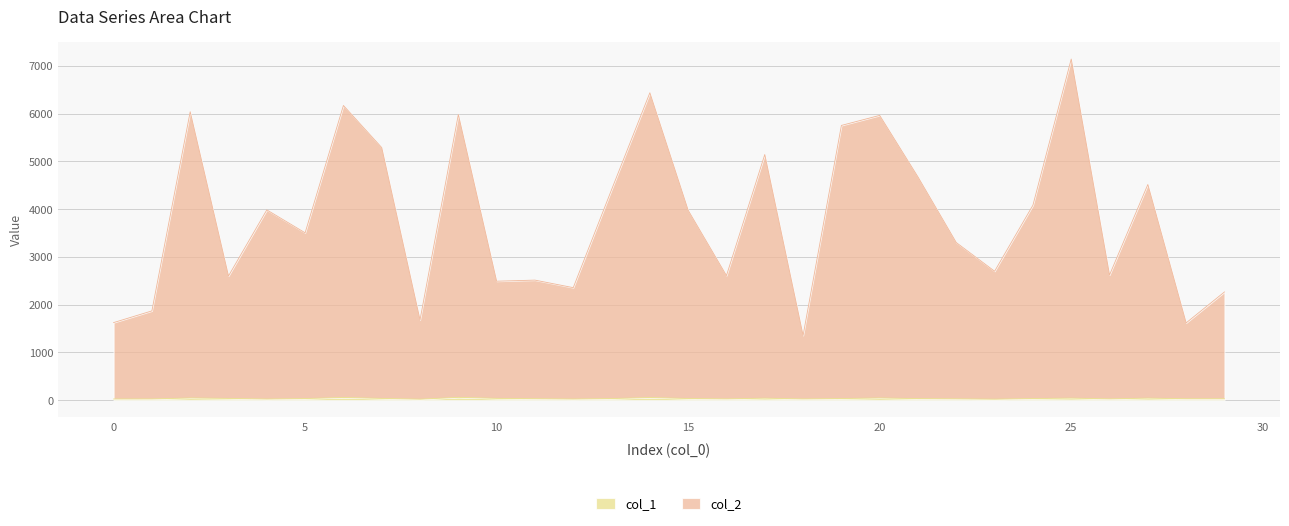

How many data points in col_1 are less than 33?

14